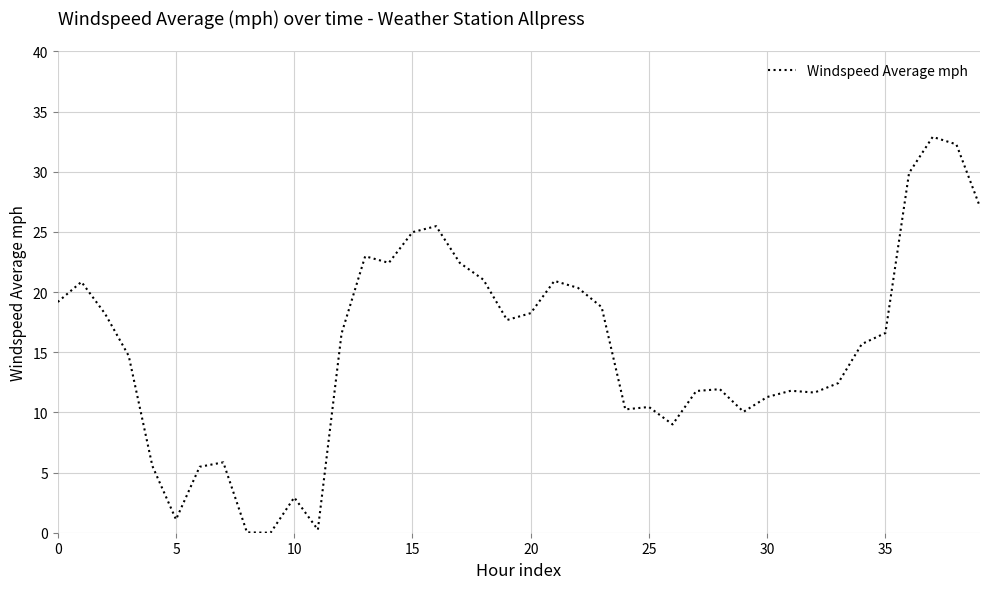

What is the difference between the maximum and minimum values?

32.9